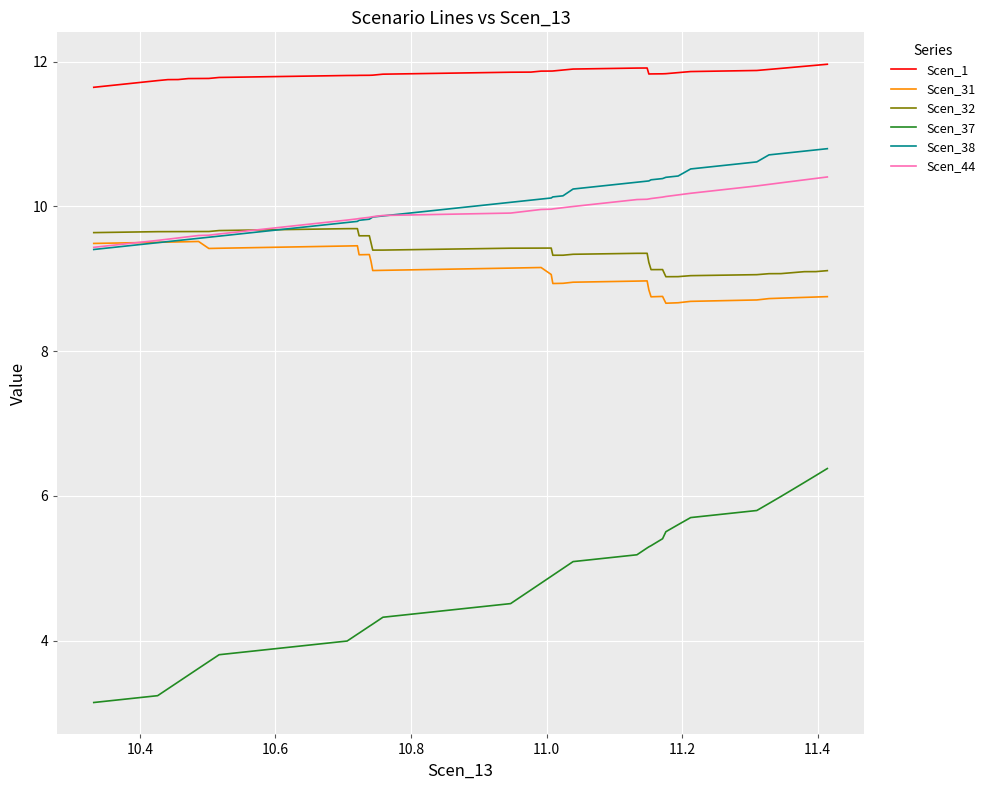

True or false: Scen_37 and Scen_38 intersect in this chart.

False